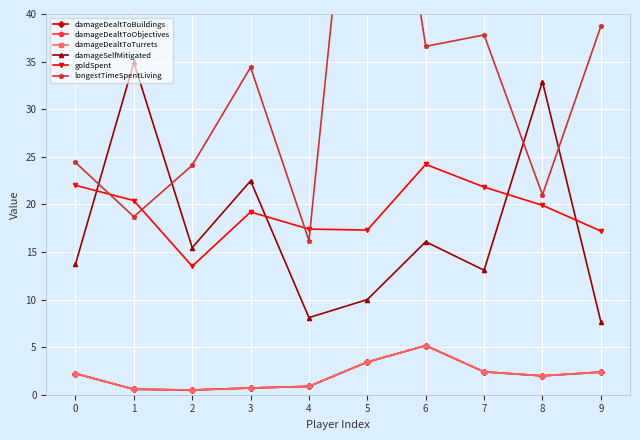

What is the sum of all goldSpent values?

192.9